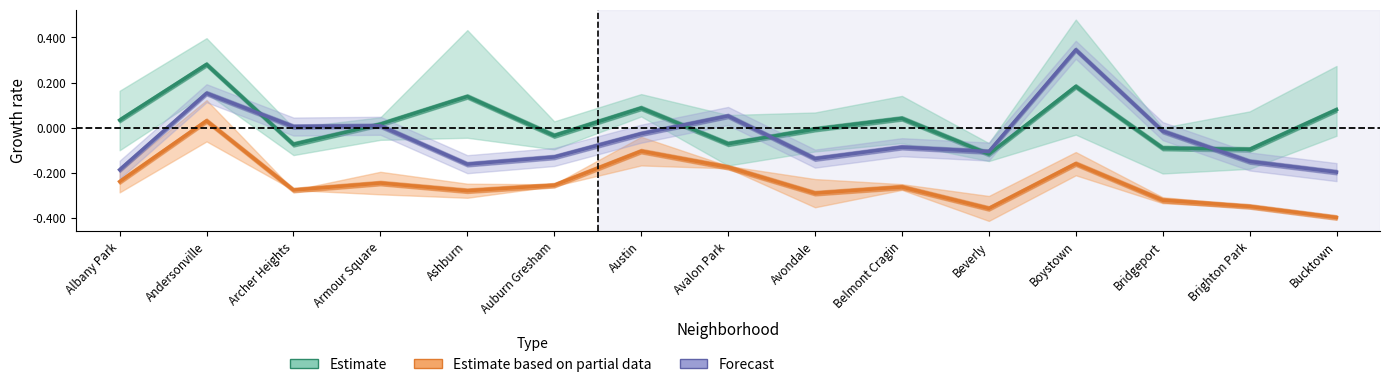

What value does the Estimate series have at Beverly?

-0.1